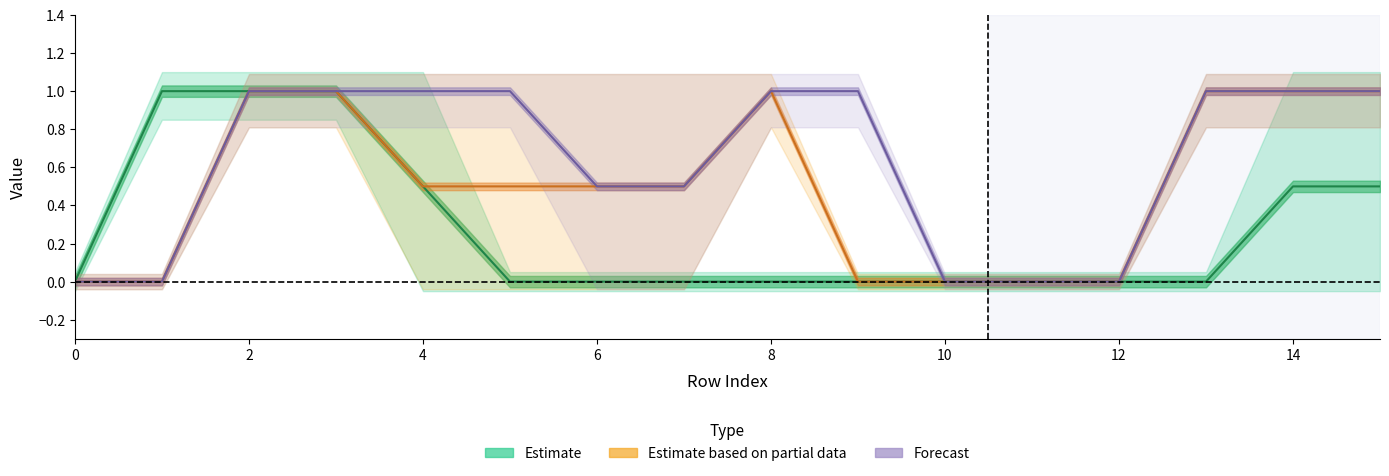

What is the difference between the highest and lowest values at 1?

1